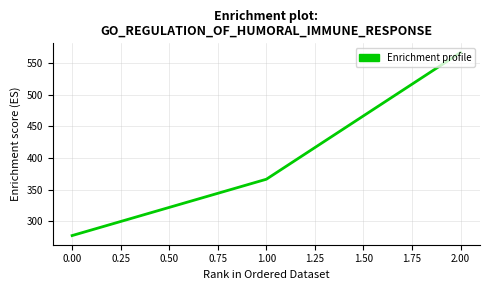

How many lines are shown in the chart?

1